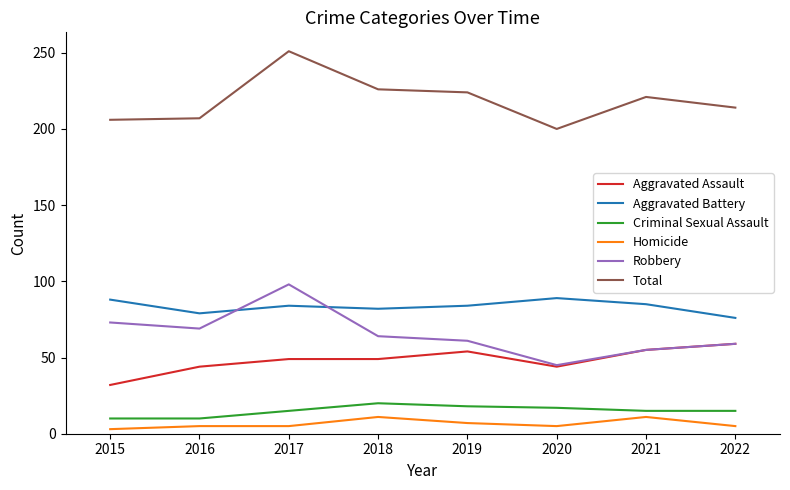

The Total series shows 207 at 2016. True or false?

True